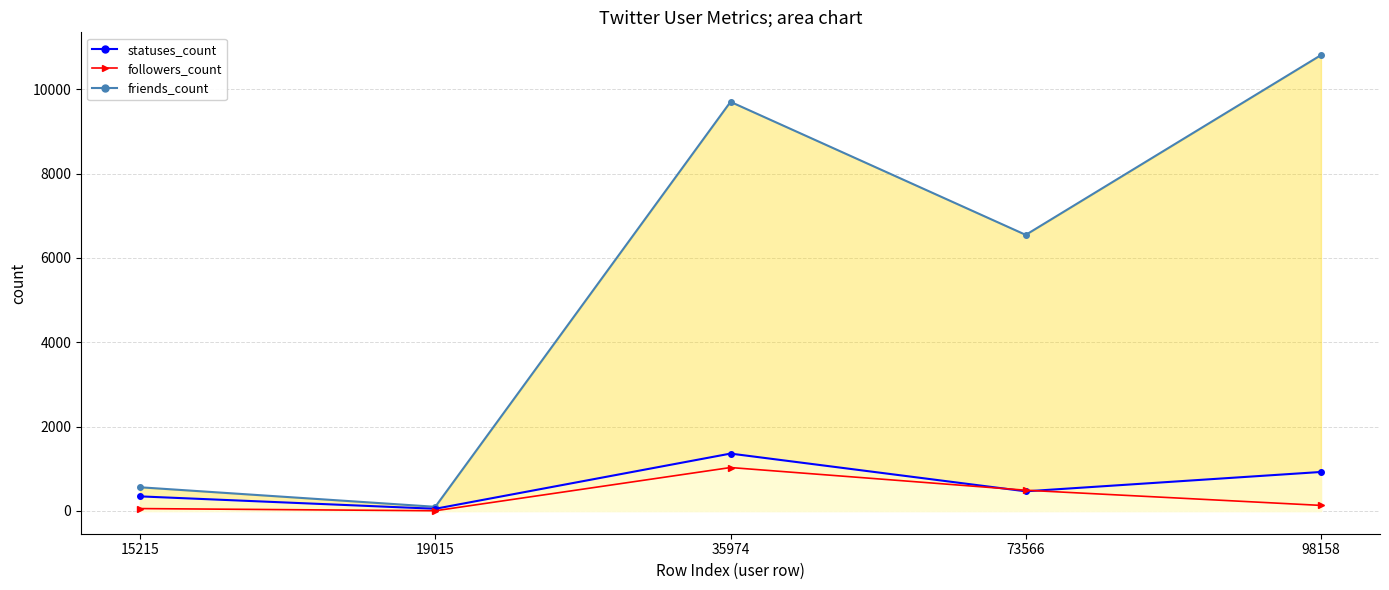

Is it true that the value at 35974 is 253?

False